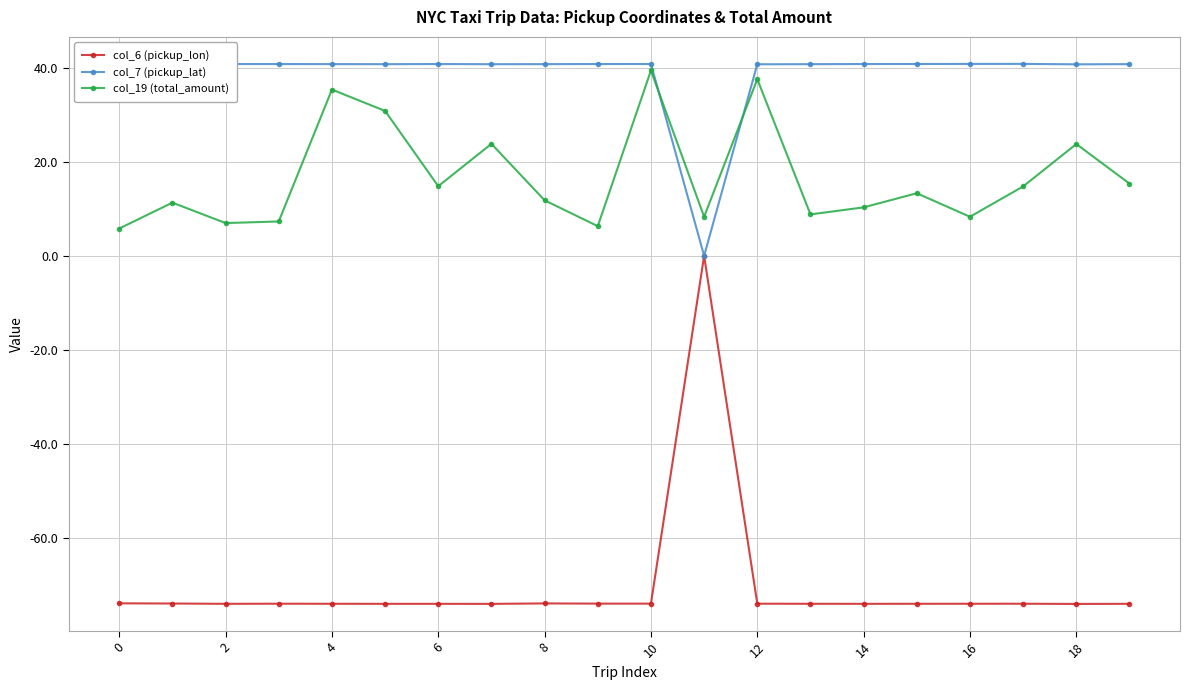

Is this an area chart (filled region under the line)?

No